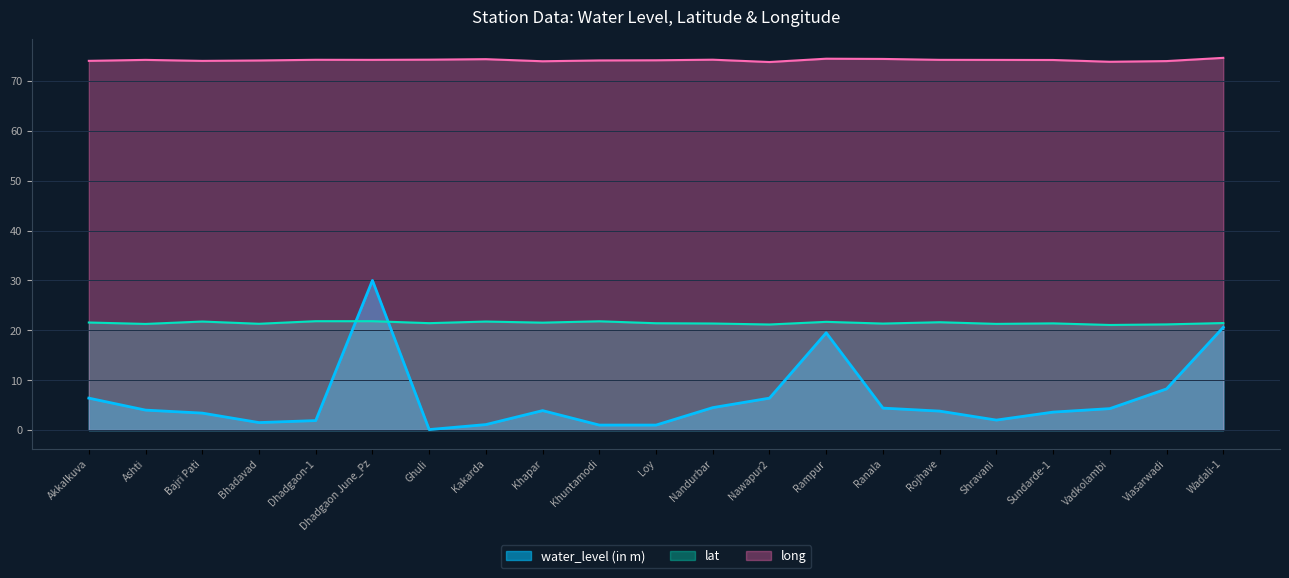

Reading left to right, list all the values displayed in this chart.

water_level (in m): 6.4	4.0	3.4	1.5	1.9	30.0	0.1	1.1	3.9	1.0	1.0	4.5	6.4	19.5	4.4	3.8	2.0	3.6	4.3	8.2	20.6
lat: 21.6	21.3	21.8	21.3	21.8	21.8	21.4	21.8	21.5	21.8	21.4	21.4	21.2	21.7	21.4	21.6	21.3	21.4	21.1	21.2	21.5
long: 74.0	74.2	74.0	74.1	74.2	74.2	74.3	74.4	73.9	74.1	74.1	74.2	73.8	74.4	74.4	74.2	74.2	74.2	73.8	74.0	74.6